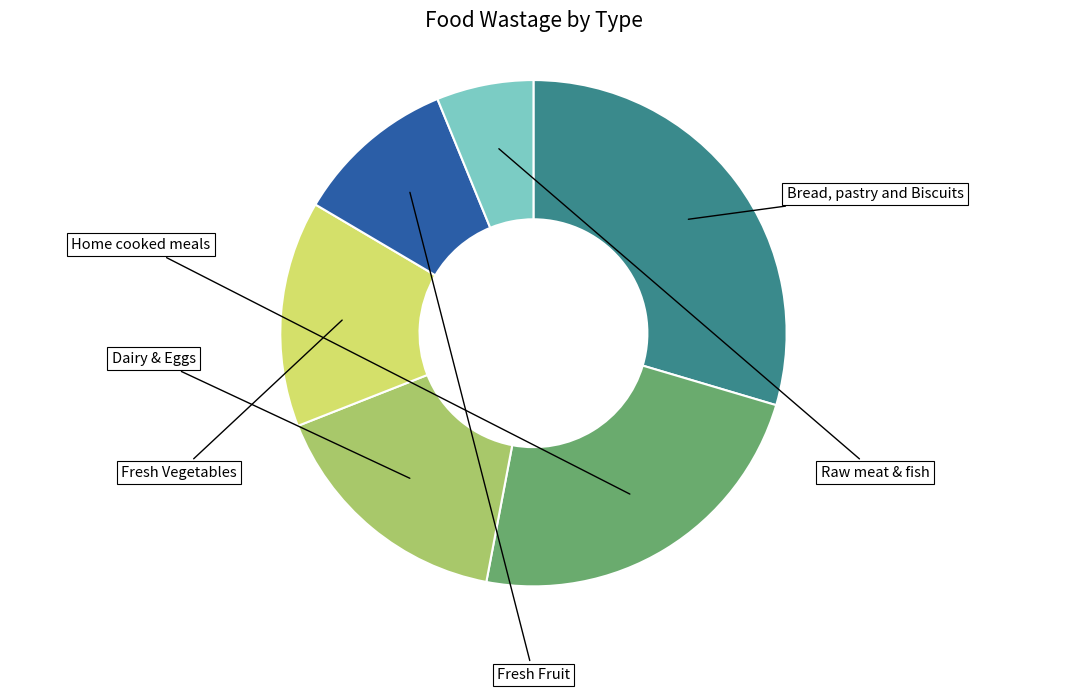

Does any single category account for the majority?

No